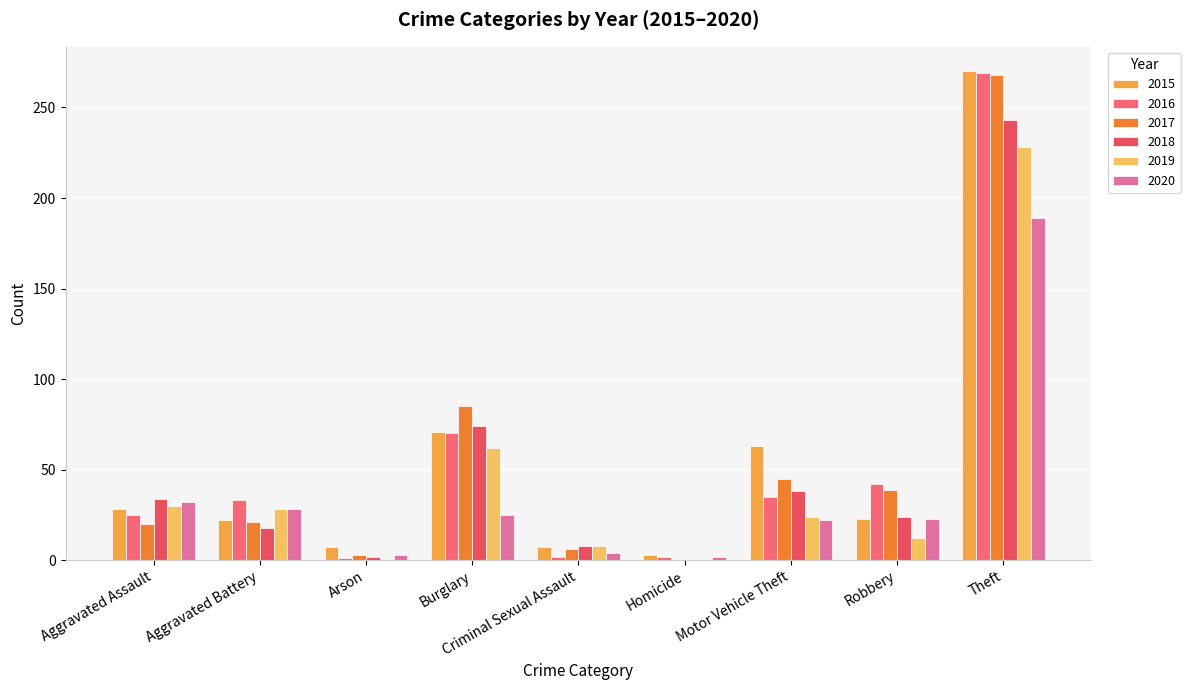

Between Criminal Sexual Assault and Arson, which is larger?

Criminal Sexual Assault